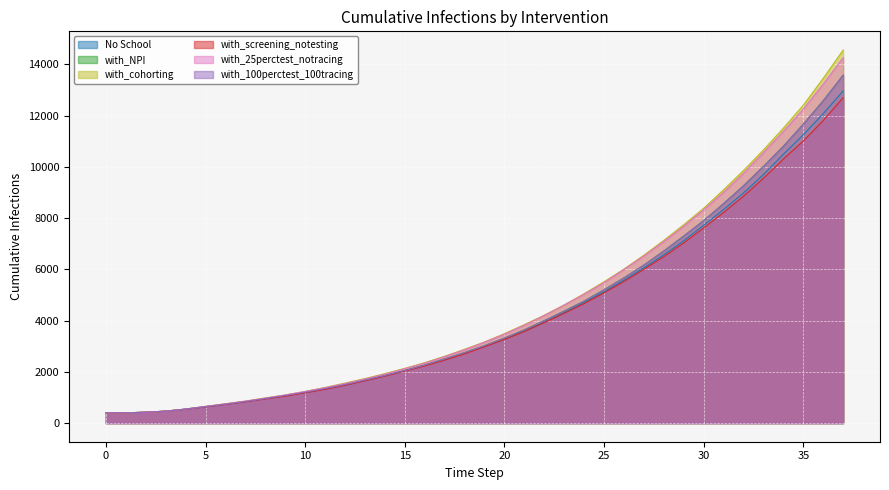

Where is with_100perctest_100tracing nearest to the value 6989?

28